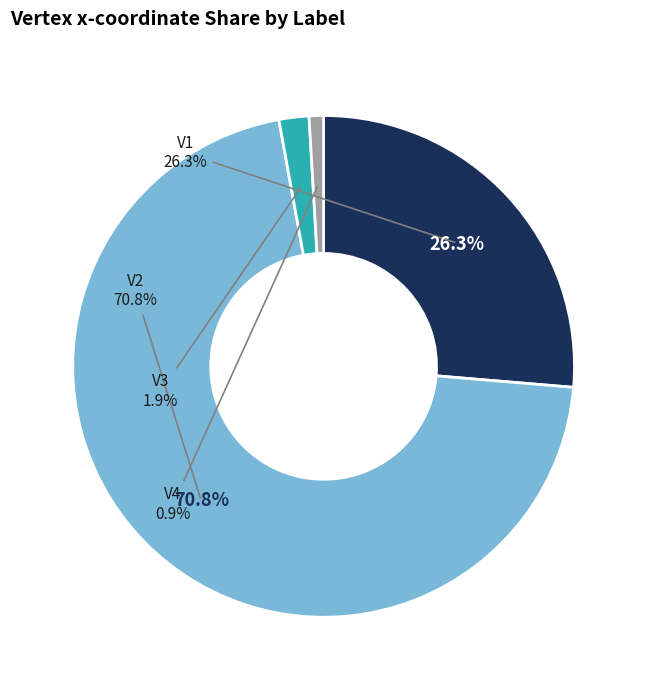

What is the largest slice in the pie chart?

V2